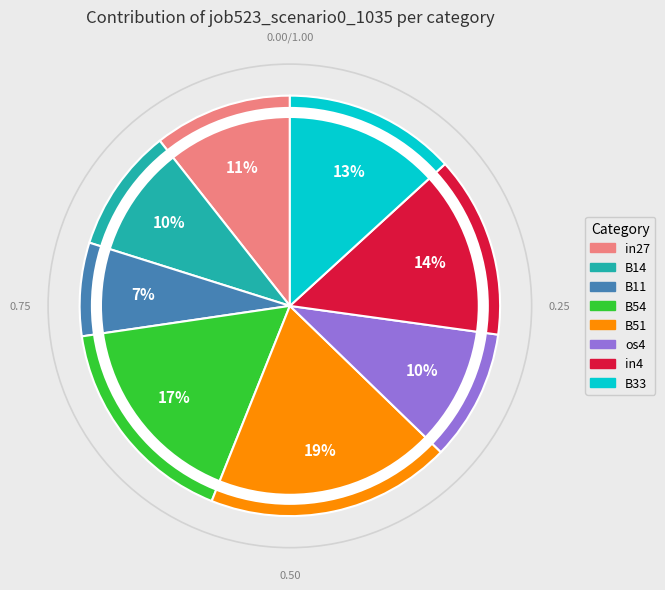

Which slice is the largest?

B51